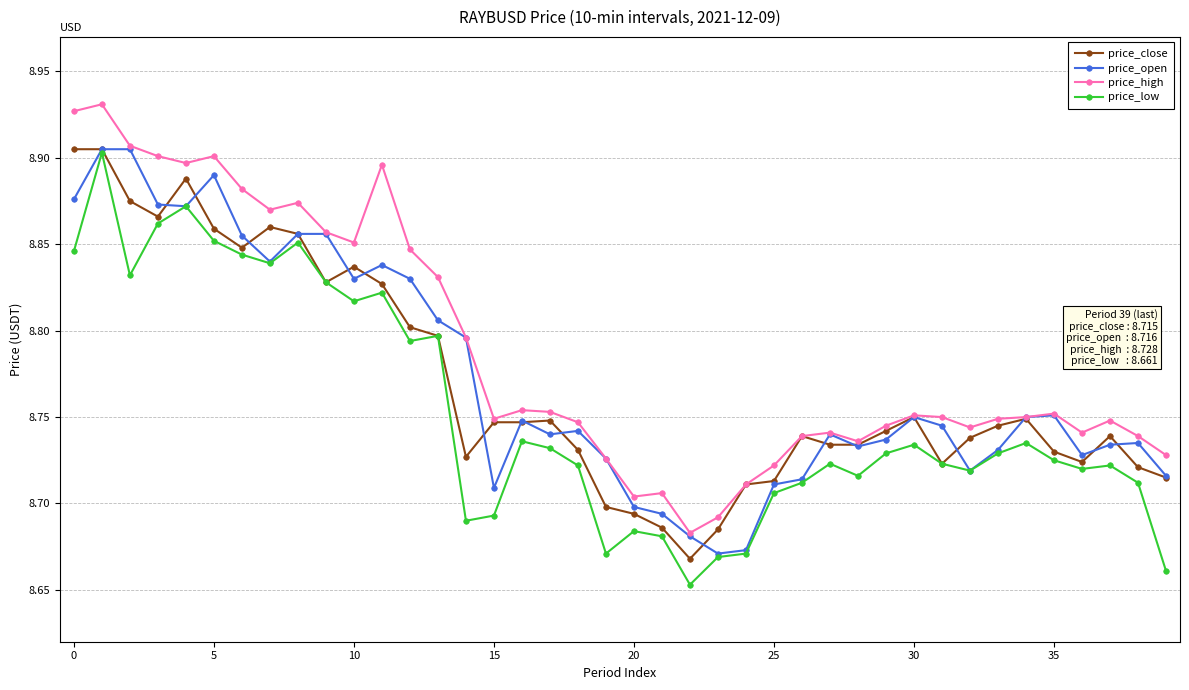

At how many categories does at least one series exceed 8?

40